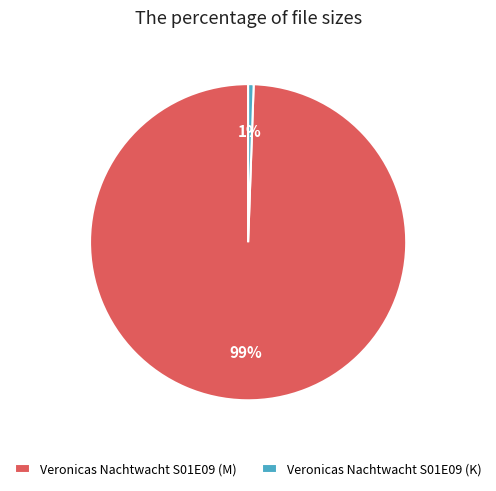

Does any single category account for the majority?

Yes